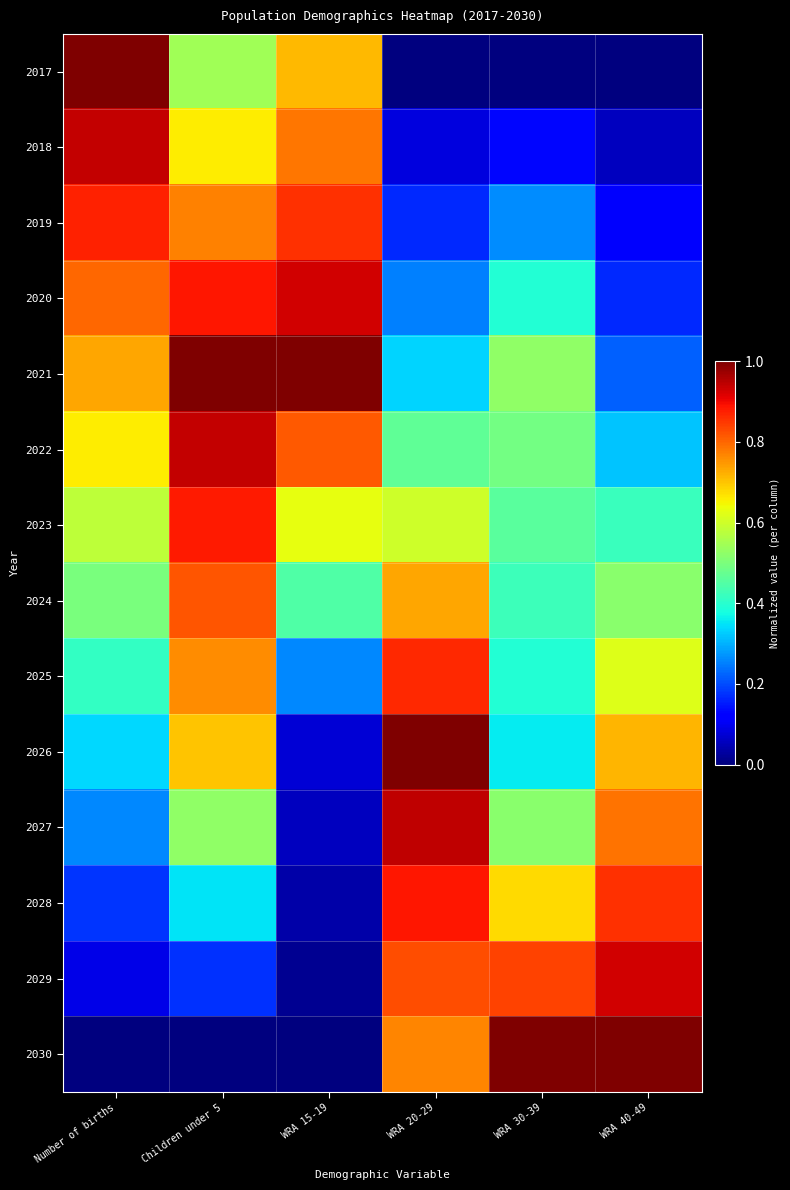

Reading left to right, transcribe all the data shown in this chart.

2017: Number of births=1.0	Children under 5=0.5	WRA 15-19=0.7	WRA 20-29=0.0	WRA 30-39=0.0	WRA 40-49=0.0
2018: Number of births=0.9	Children under 5=0.7	WRA 15-19=0.8	WRA 20-29=0.1	WRA 30-39=0.1	WRA 40-49=0.1
2019: Number of births=0.9	Children under 5=0.8	WRA 15-19=0.9	WRA 20-29=0.2	WRA 30-39=0.3	WRA 40-49=0.1
2020: Number of births=0.8	Children under 5=0.9	WRA 15-19=0.9	WRA 20-29=0.3	WRA 30-39=0.4	WRA 40-49=0.2
2021: Number of births=0.7	Children under 5=1.0	WRA 15-19=1.0	WRA 20-29=0.3	WRA 30-39=0.5	WRA 40-49=0.2
2022: Number of births=0.7	Children under 5=0.9	WRA 15-19=0.8	WRA 20-29=0.5	WRA 30-39=0.5	WRA 40-49=0.3
2023: Number of births=0.6	Children under 5=0.9	WRA 15-19=0.6	WRA 20-29=0.6	WRA 30-39=0.5	WRA 40-49=0.4
2024: Number of births=0.5	Children under 5=0.8	WRA 15-19=0.4	WRA 20-29=0.7	WRA 30-39=0.4	WRA 40-49=0.5
2025: Number of births=0.4	Children under 5=0.8	WRA 15-19=0.3	WRA 20-29=0.9	WRA 30-39=0.4	WRA 40-49=0.6
2026: Number of births=0.3	Children under 5=0.7	WRA 15-19=0.1	WRA 20-29=1.0	WRA 30-39=0.4	WRA 40-49=0.7
2027: Number of births=0.3	Children under 5=0.5	WRA 15-19=0.1	WRA 20-29=0.9	WRA 30-39=0.5	WRA 40-49=0.8
2028: Number of births=0.2	Children under 5=0.3	WRA 15-19=0.0	WRA 20-29=0.9	WRA 30-39=0.7	WRA 40-49=0.9
2029: Number of births=0.1	Children under 5=0.2	WRA 15-19=0.0	WRA 20-29=0.8	WRA 30-39=0.8	WRA 40-49=0.9
2030: Number of births=0.0	Children under 5=0.0	WRA 15-19=0.0	WRA 20-29=0.8	WRA 30-39=1.0	WRA 40-49=1.0